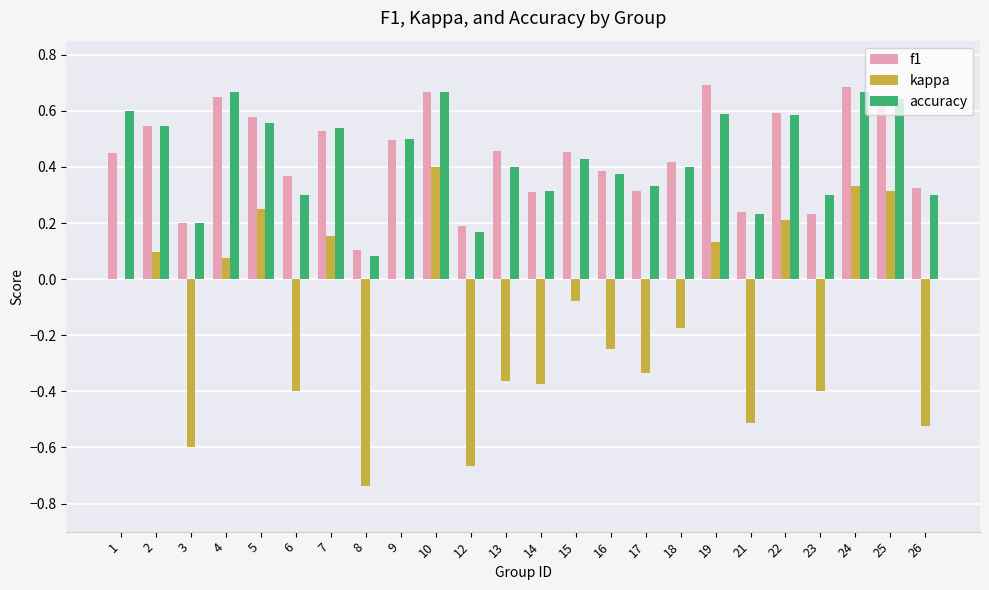

Between 16 and 24, which series saw the biggest shift?

kappa